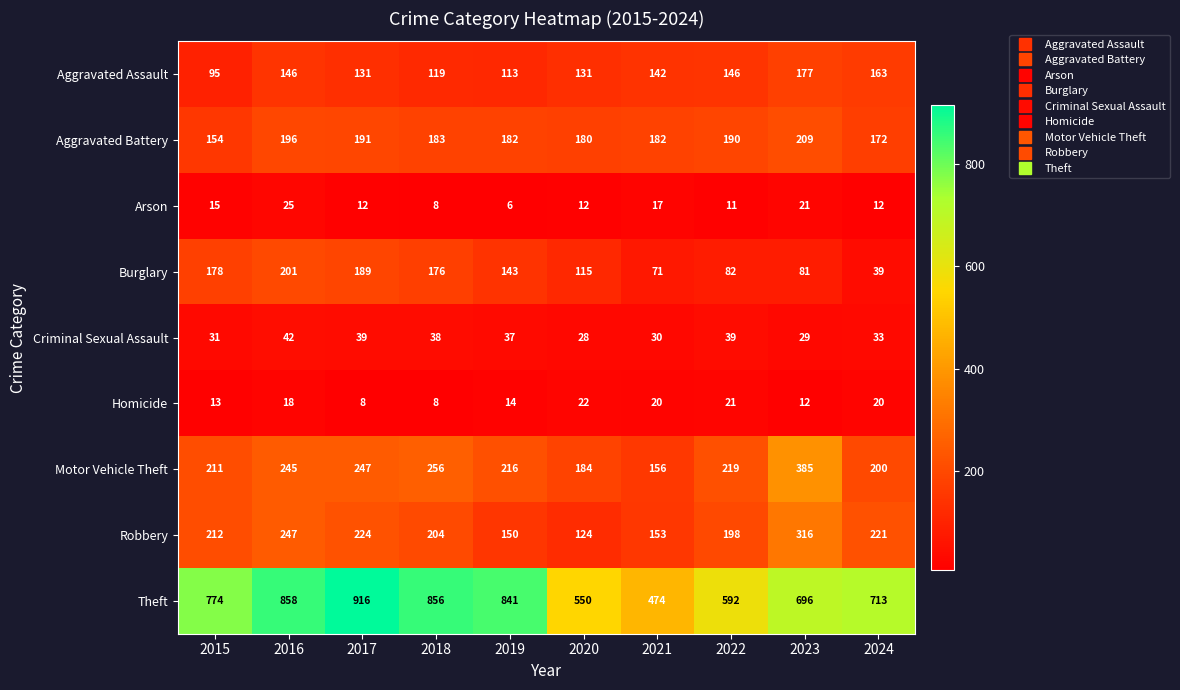

At which label does Robbery reach its peak?

2023